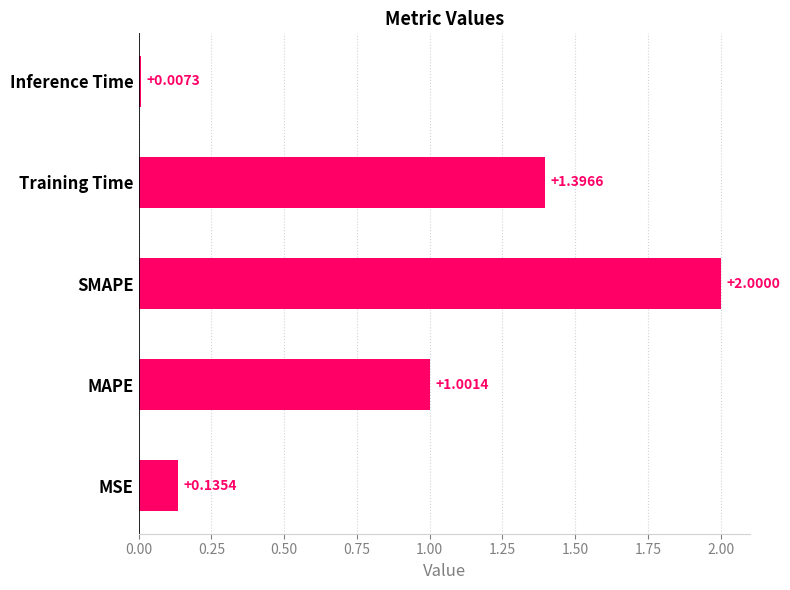

List the labels in order of value, smallest first.

Inference Time, MSE, MAPE, Training Time, SMAPE